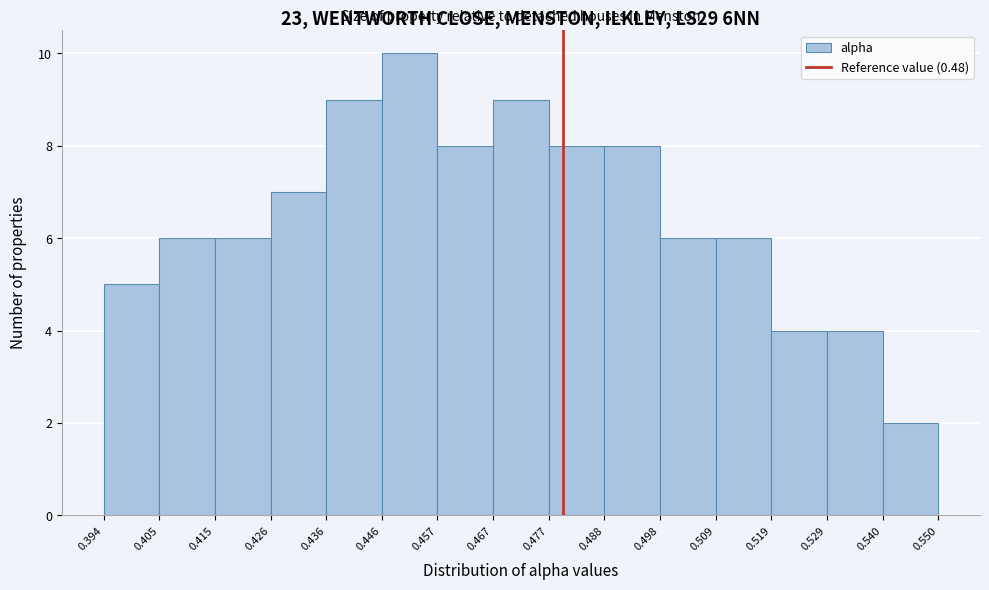

How tall is the bar that spans 0.394 to 0.405 on the x-axis? The values are not printed on the chart, so give them approximately, as read against the axis.

5